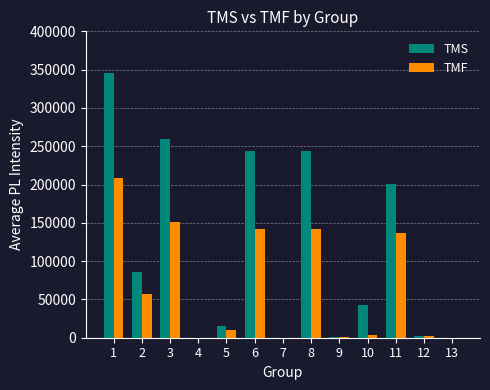

What is the sum of all TMS values?

1442207.5